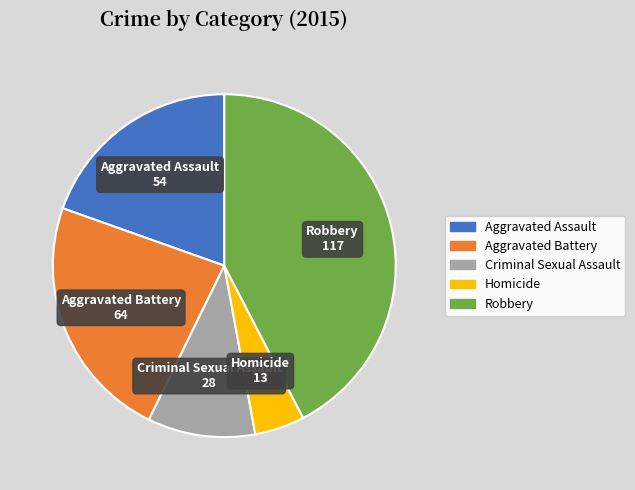

Rank the categories by value from lowest to highest.

Homicide, Criminal Sexual Assault, Aggravated Assault, Aggravated Battery, Robbery